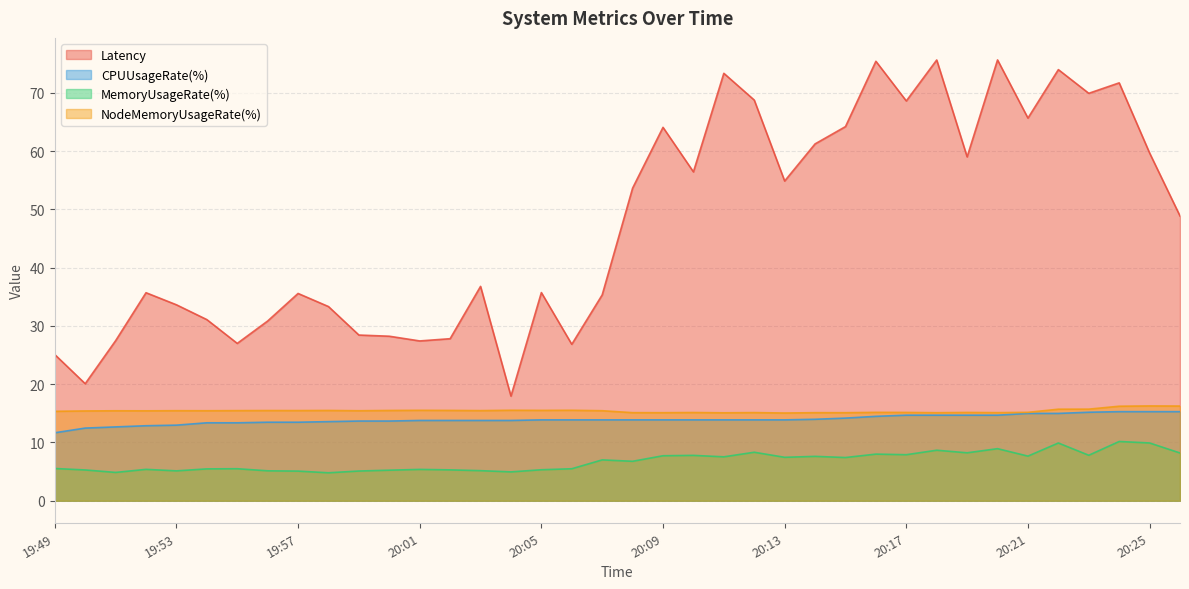

How many data points does each series have?

38